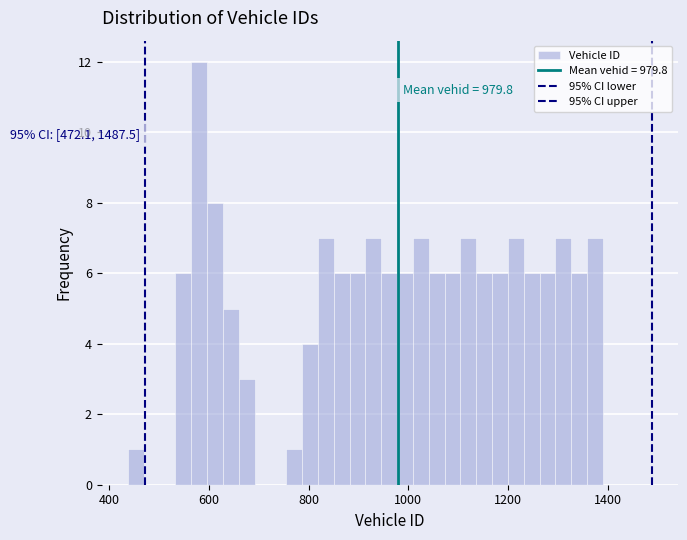

Around what value on the x-axis is the tallest bar? Give the approximate position of its centre, as read against the axis.

580